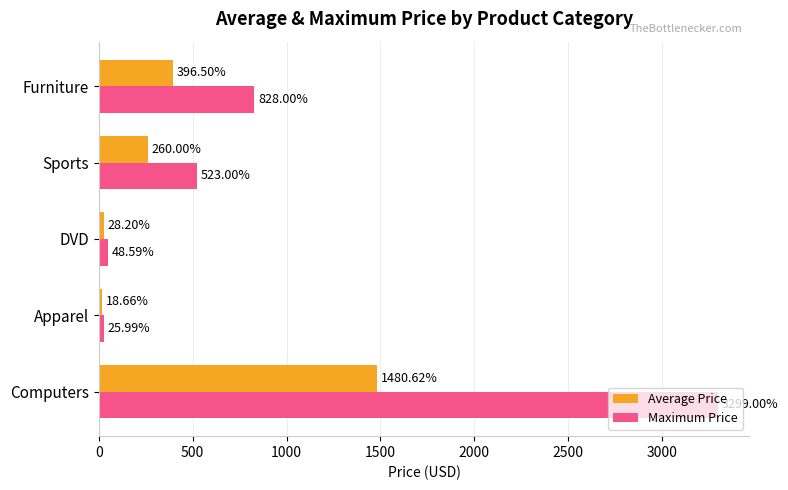

What is the difference between the highest and lowest values at DVD?

20.4